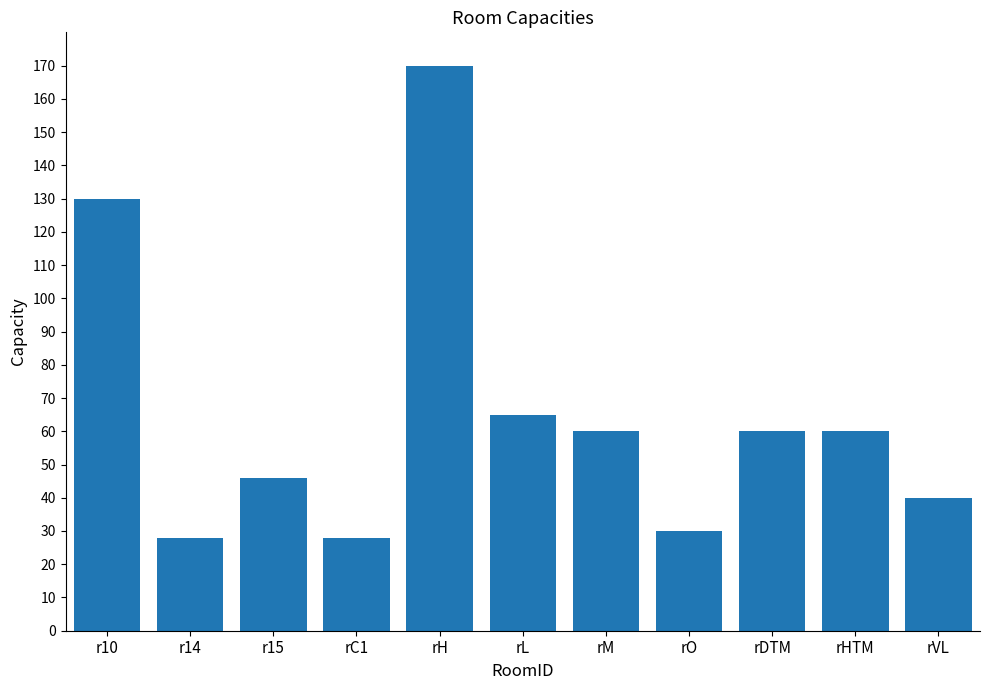

What is the average value?

65